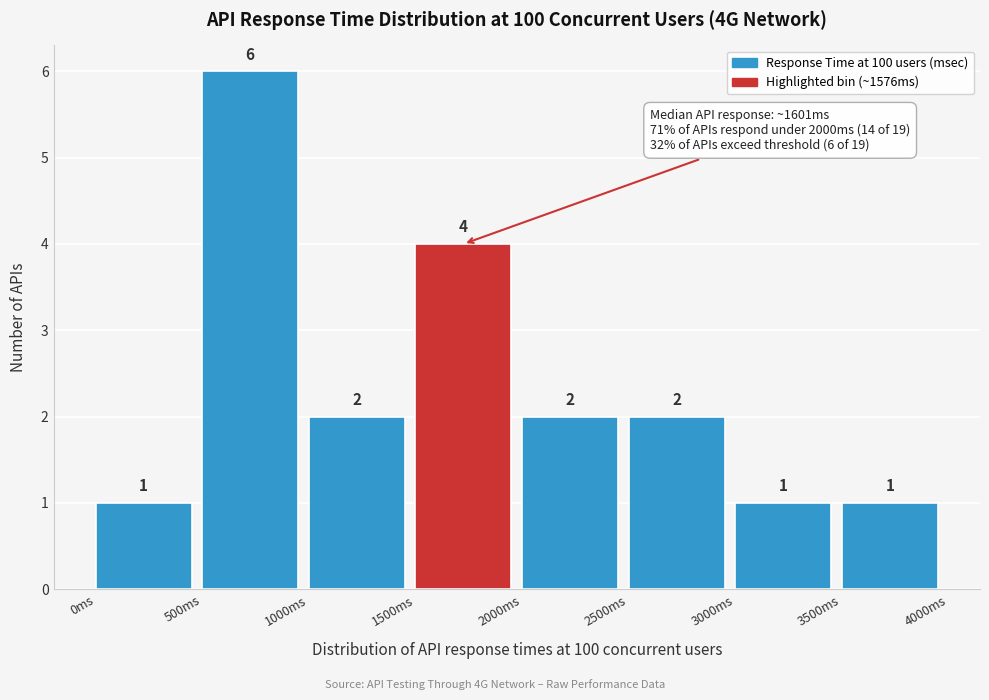

Over which range of the x-axis is the bar tallest?

500 to 1000